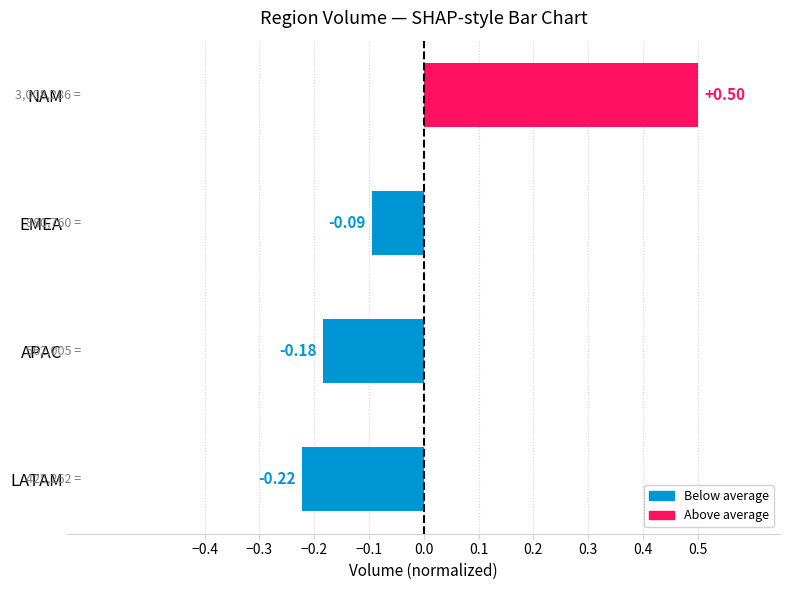

How many data points does each series have?

4